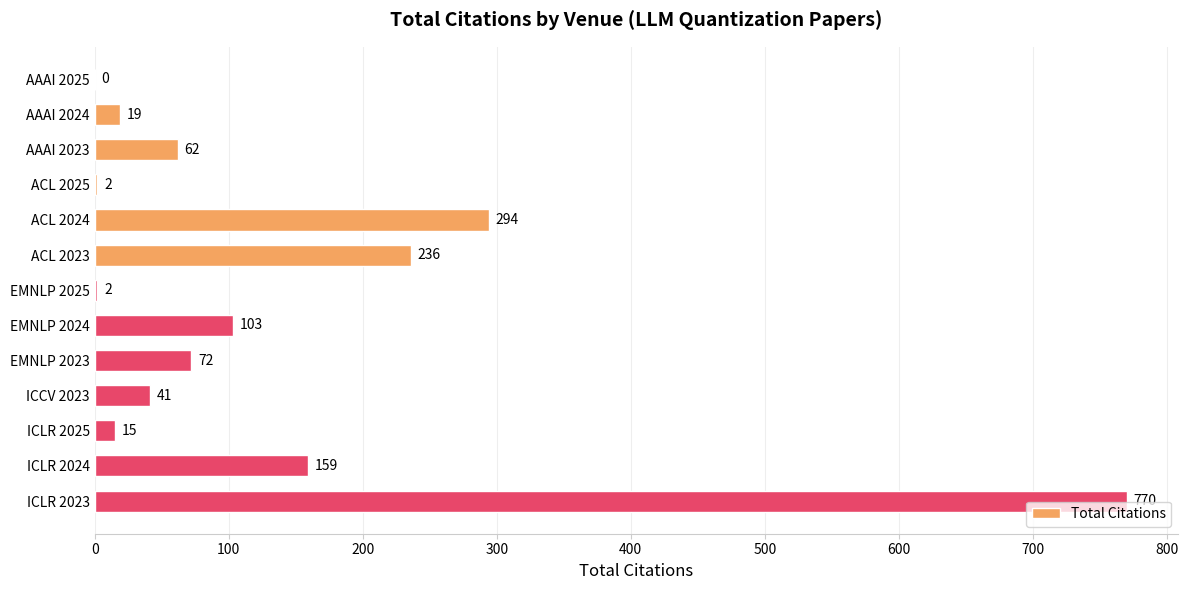

What is the greatest value displayed?

770